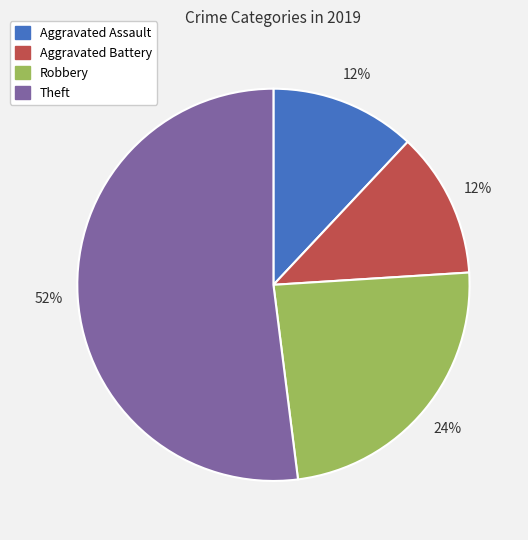

Approximately how many times larger is the value at Robbery compared to Aggravated Assault?

2.0